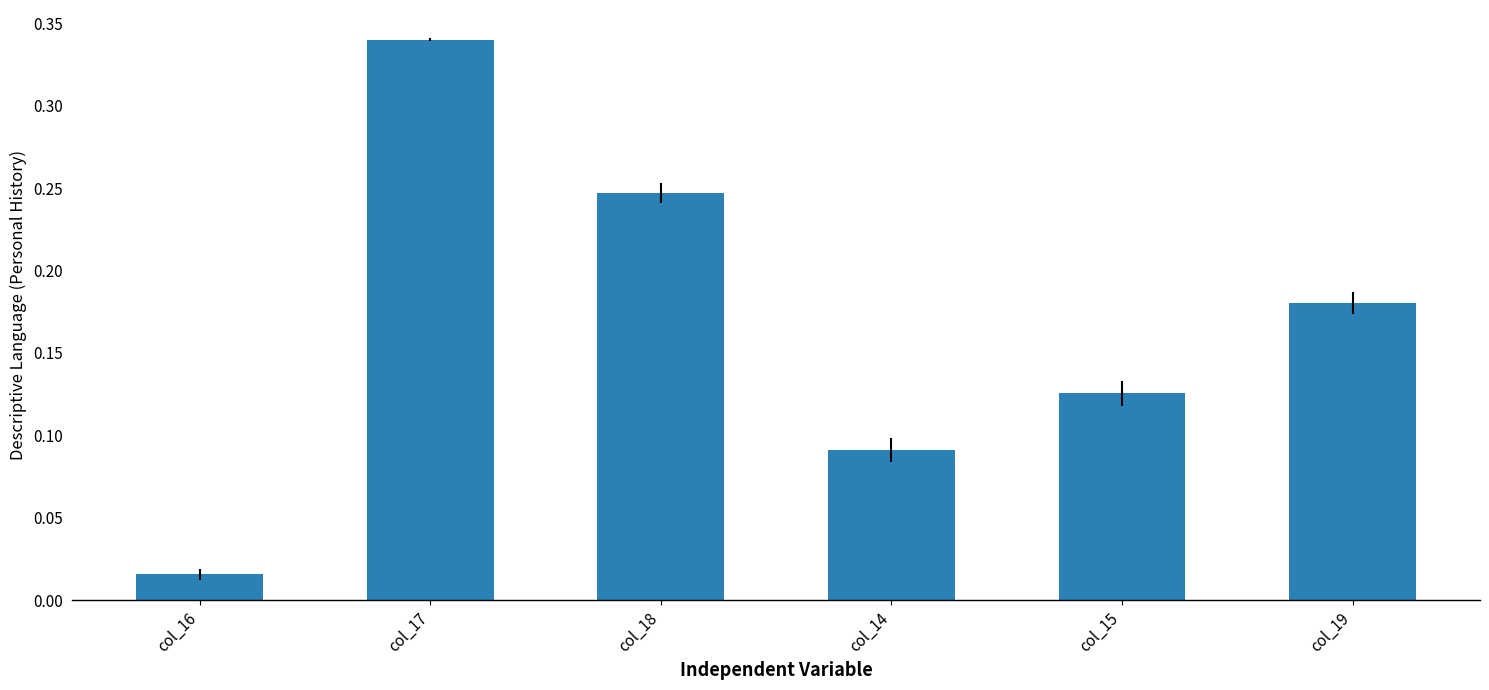

What is the sum of the values at col_17 and col_15?

0.5